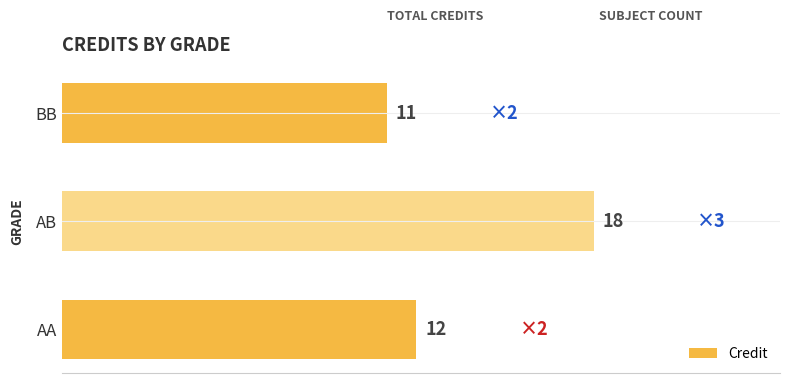

Reading bottom to top, extract all data points from this chart.

AA=12	AB=18	BB=11